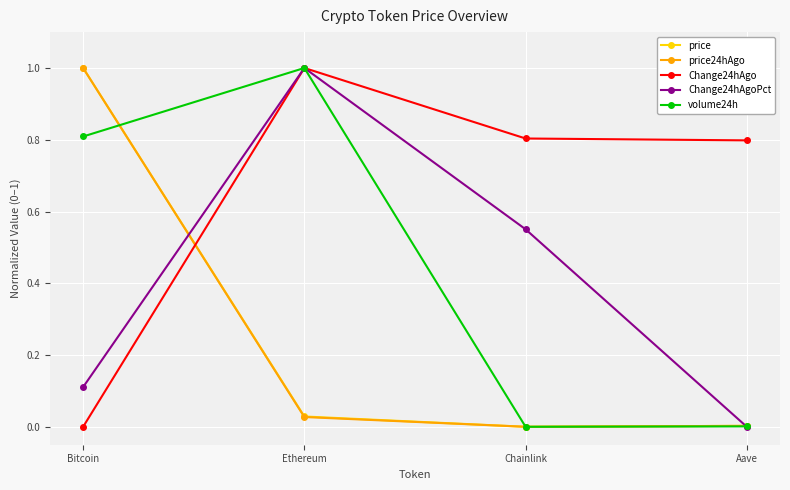

What is the total value across all series at Aave?

0.8